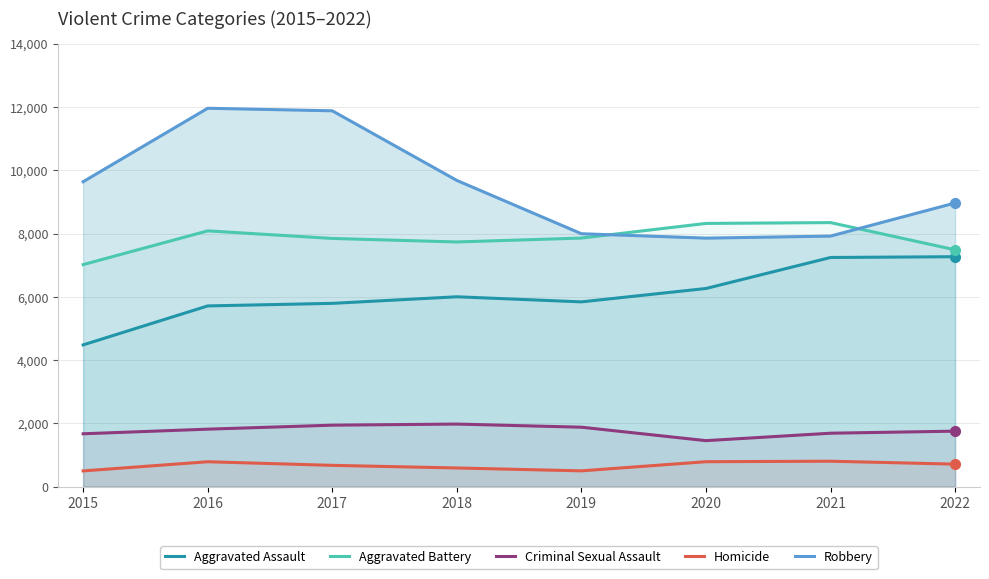

Is it true that Aggravated Assault equals 2490 at 2015?

False